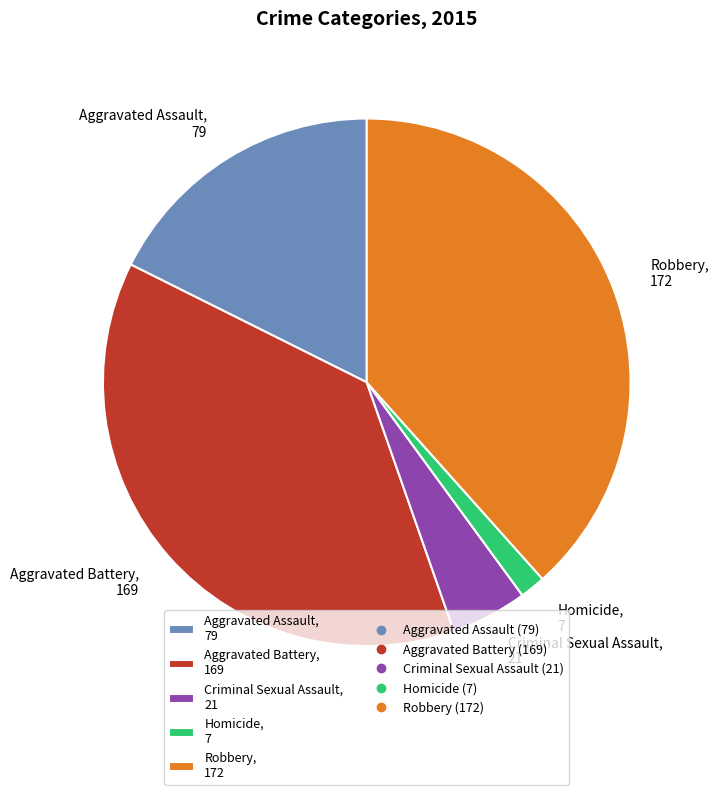

Is there a majority slice in this chart?

No